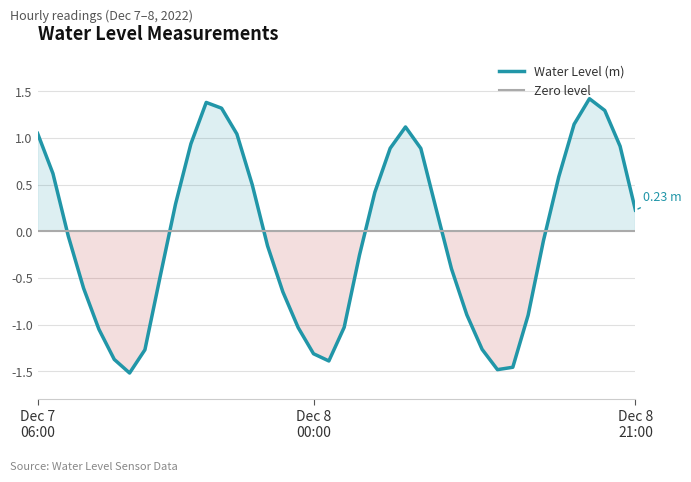

Reading right to left, what are all the values shown in this chart?

0.2	0.9	1.3	1.4	1.1	0.6	-0.1	-0.9	-1.5	-1.5	-1.3	-0.9	-0.4	0.2	0.9	1.1	0.9	0.4	-0.3	-1.0	-1.4	-1.3	-1.0	-0.6	-0.2	0.5	1.0	1.3	1.4	0.9	0.3	-0.5	-1.3	-1.5	-1.4	-1.0	-0.6	-0.1	0.6	1.0